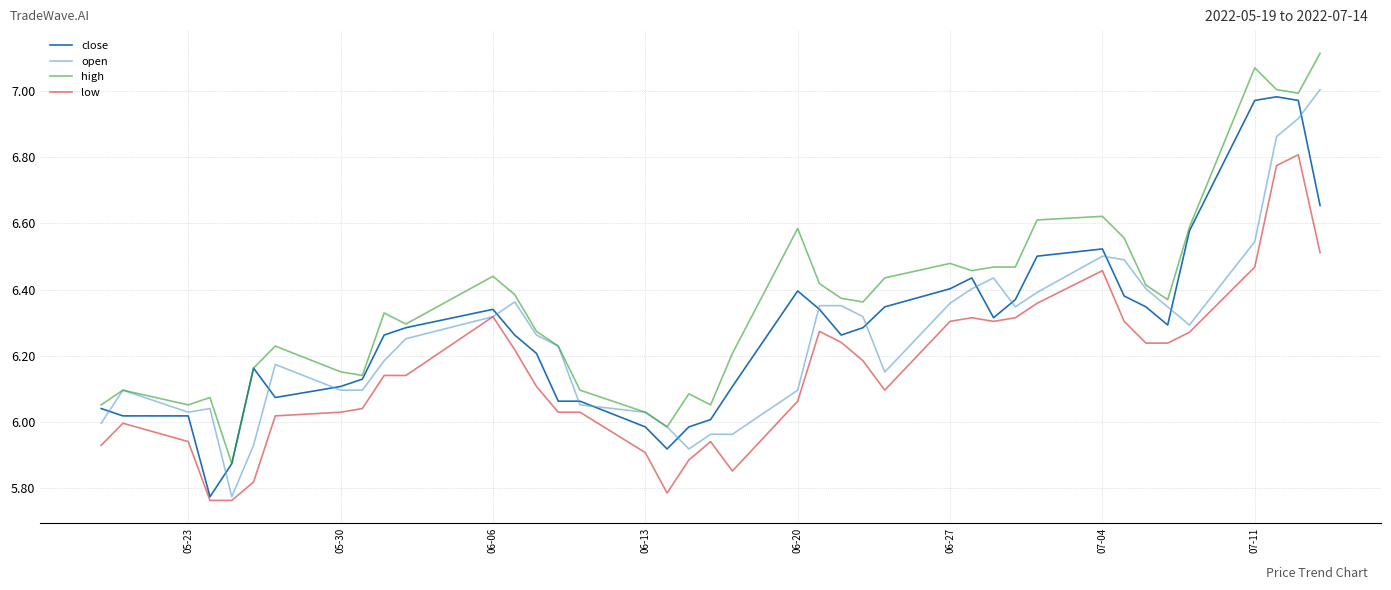

What are all the series names shown in the legend?

close, open, high, low